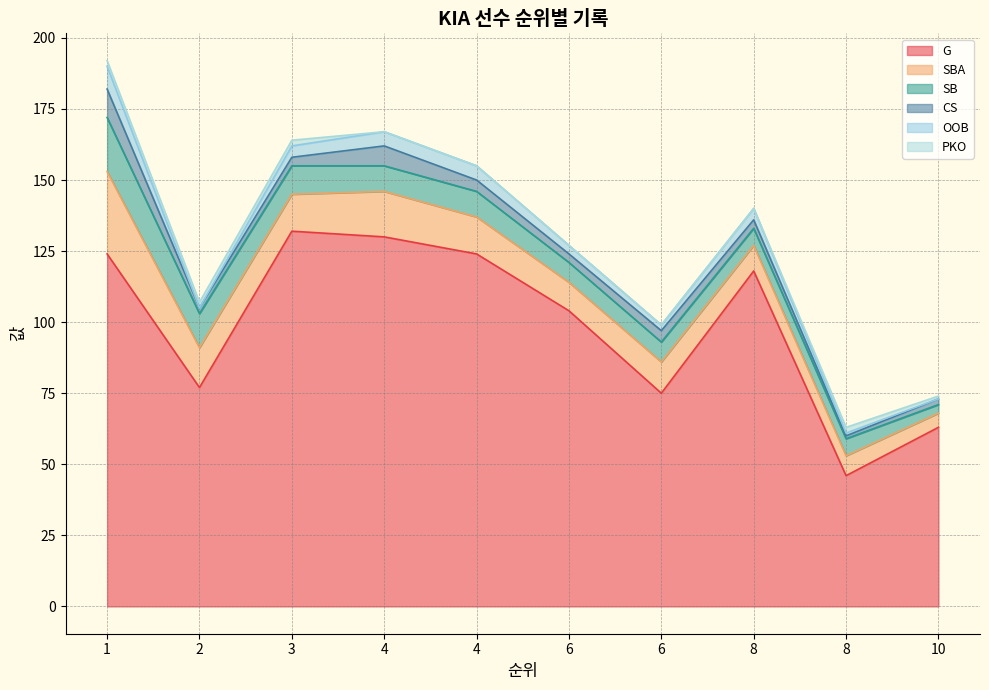

Which series changed the most between 2 and 8?

G